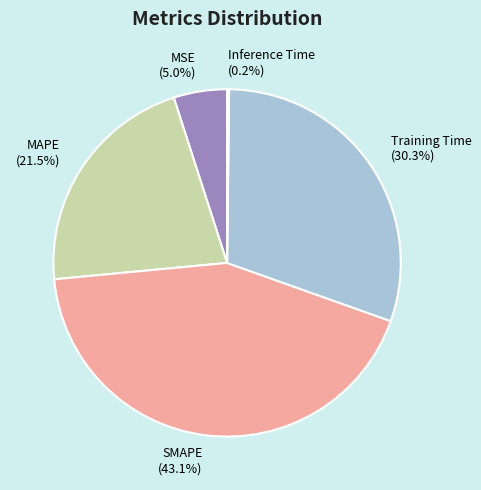

Which slice is the largest?

SMAPE